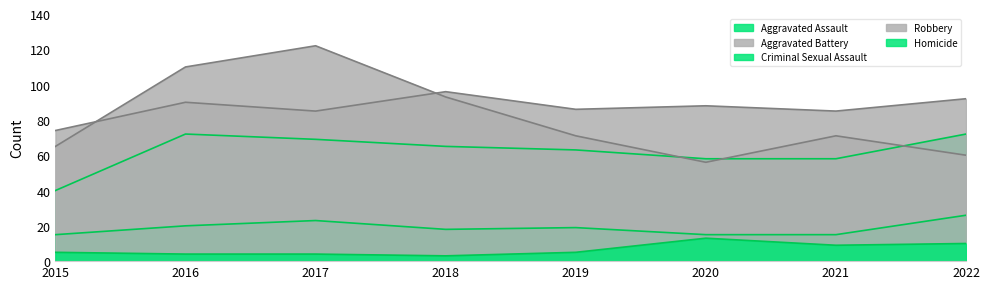

At which label does Aggravated Battery first exceed 88?

2016